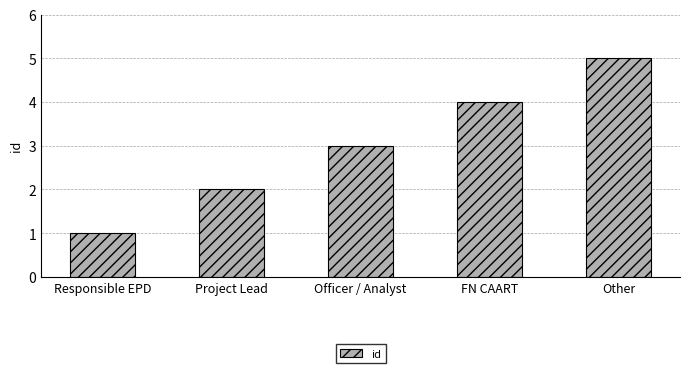

The value at Officer / Analyst is 2. True or false?

False